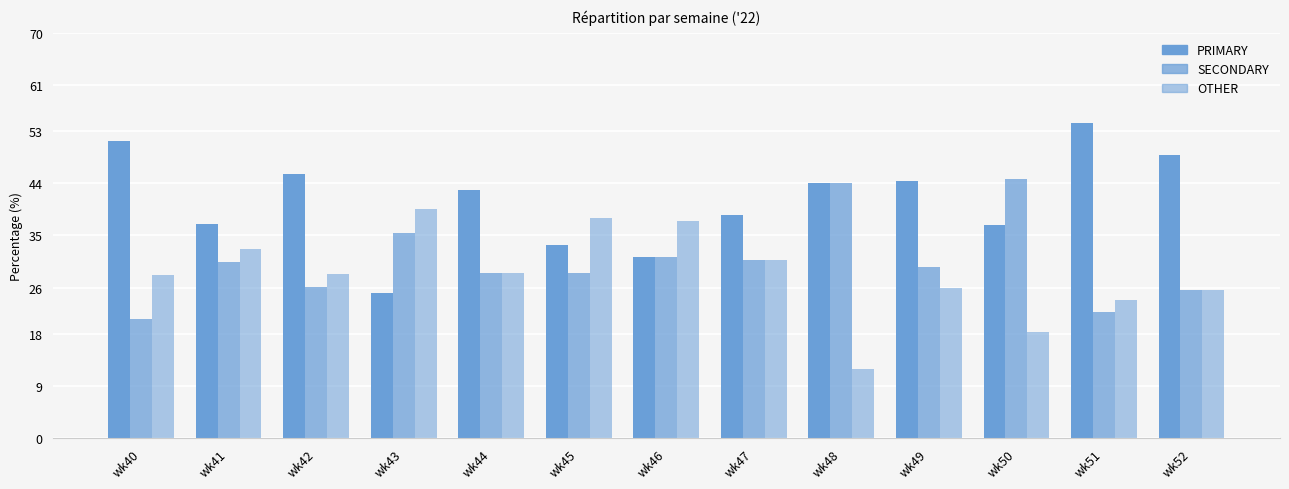

How many bars are there in each group?

3